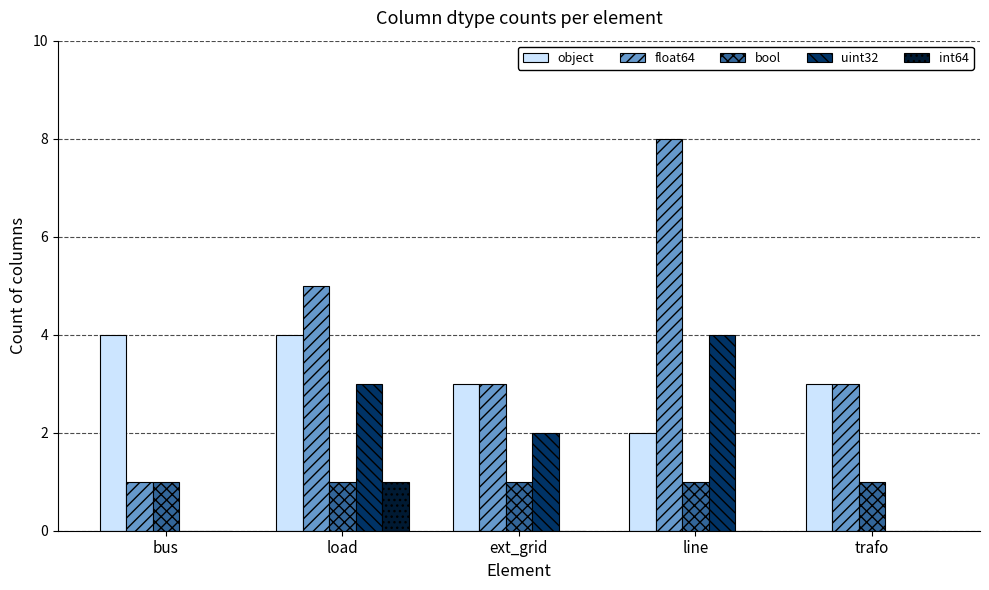

Is the value of float64 at load greater than the value of bool at bus?

Yes